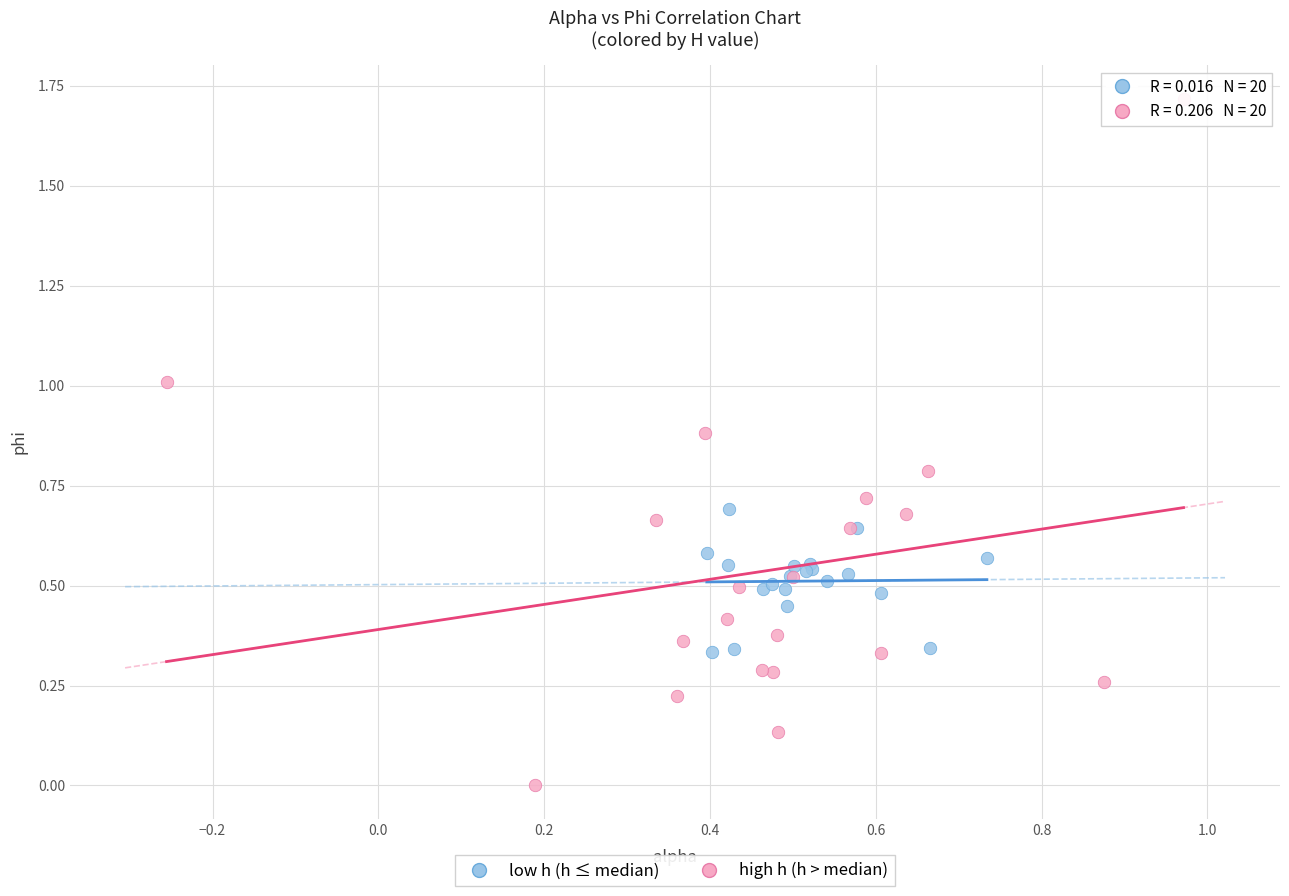

Which series reaches the minimum Y coordinate?

high h (h > median)